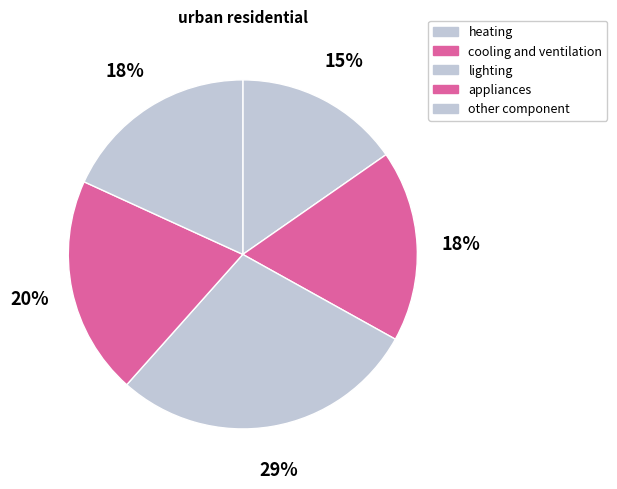

To the nearest percent, what is the combined percentage of heating and cooling and ventilation?

33%